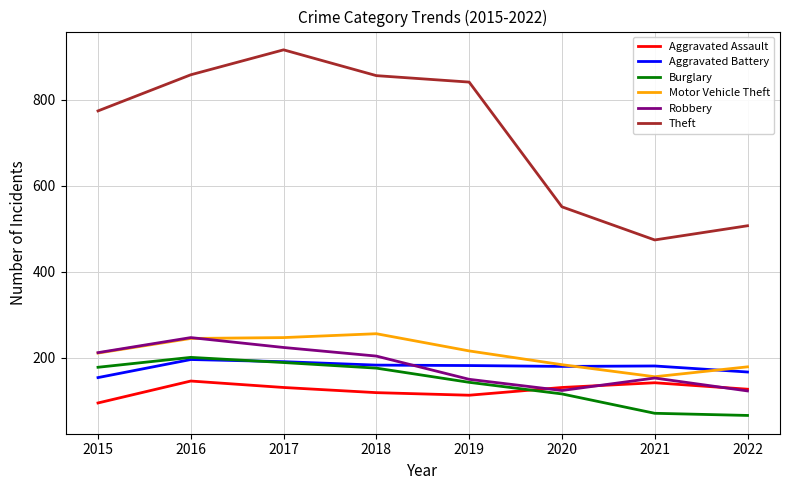

Count the number of categories in the chart.

8